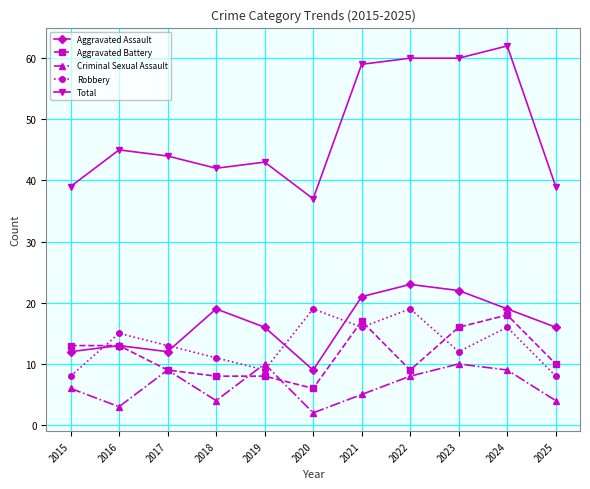

At which category does the chart reach its minimum across all series?

2020